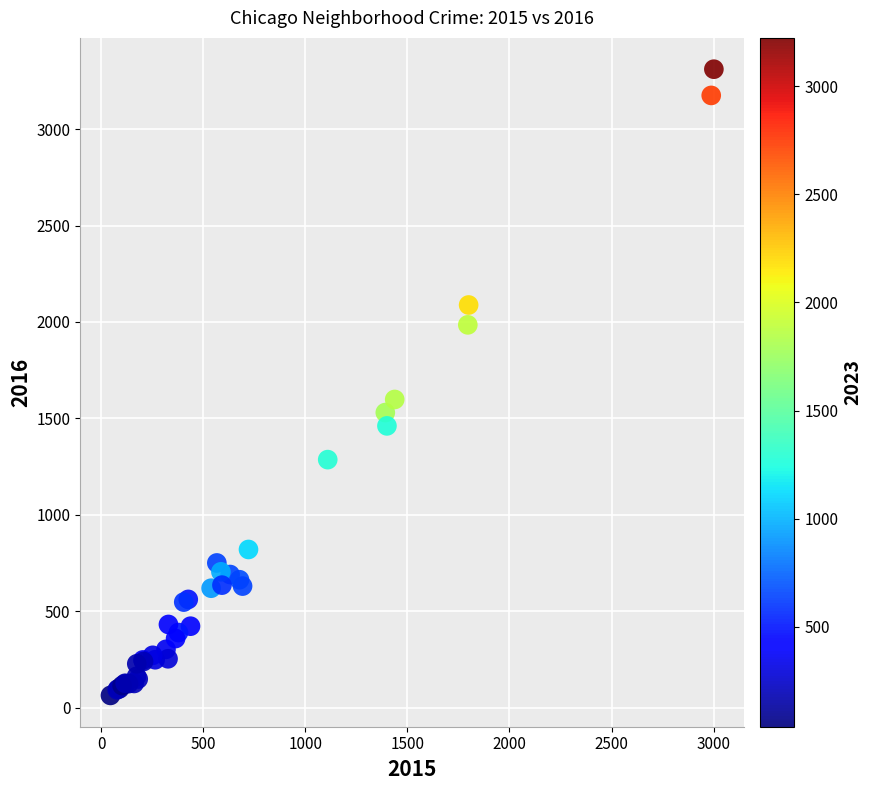

What Y value in the scatter plot is closest to 1687?

1598